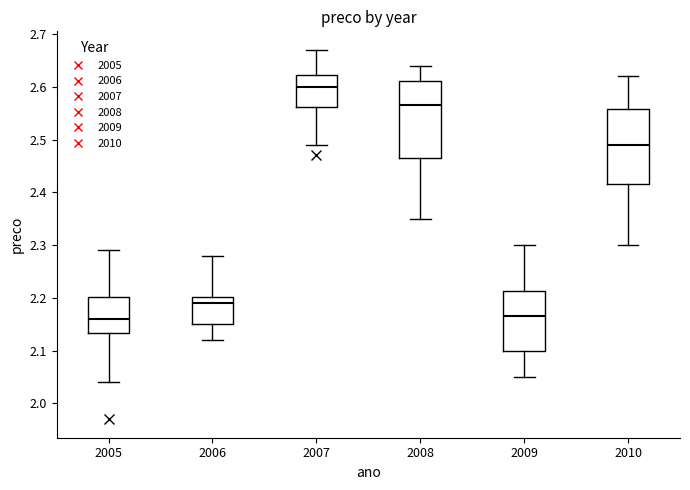

Reading left to right, transcribe this box plot: for each box, give where its median line is, the range the box spans, and where its two whiskers end, as read against the y-axis. The values are not printed on the chart, so give them approximately, as read against the axis.

2005: median 2.16, box 2.13 to 2.20, whiskers 2.04 to 2.29
2006: median 2.19, box 2.15 to 2.20, whiskers 2.12 to 2.28
2007: median 2.60, box 2.56 to 2.62, whiskers 2.49 to 2.67
2008: median 2.57, box 2.47 to 2.61, whiskers 2.35 to 2.64
2009: median 2.17, box 2.10 to 2.21, whiskers 2.05 to 2.30
2010: median 2.49, box 2.42 to 2.56, whiskers 2.30 to 2.62